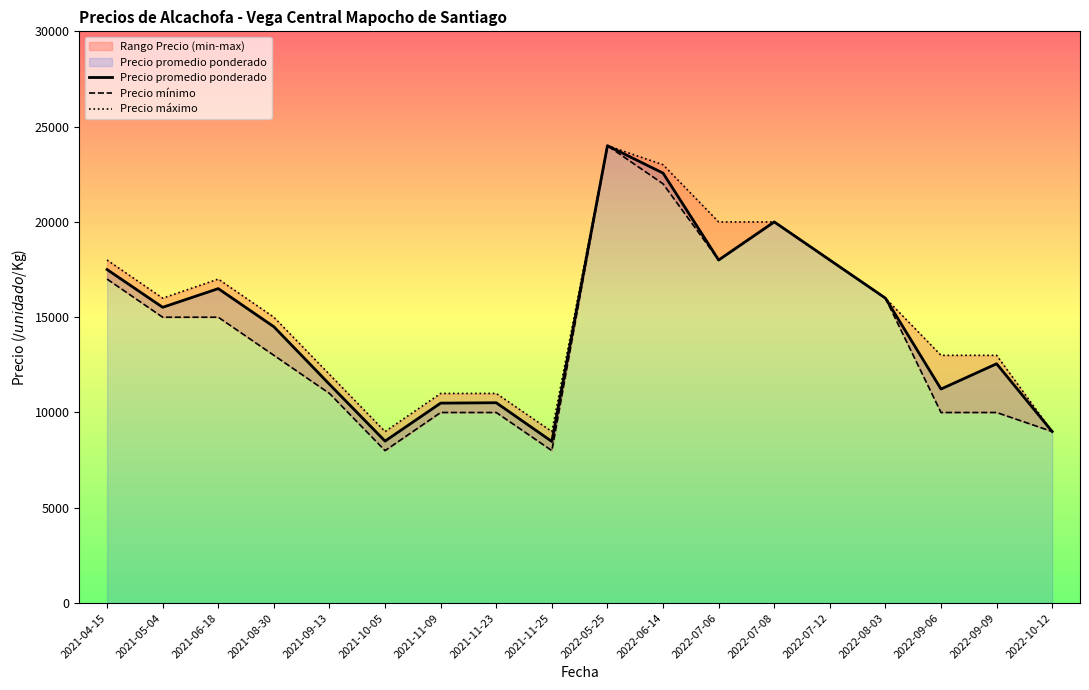

What is the average value of the Precio promedio ponderado series?

14713